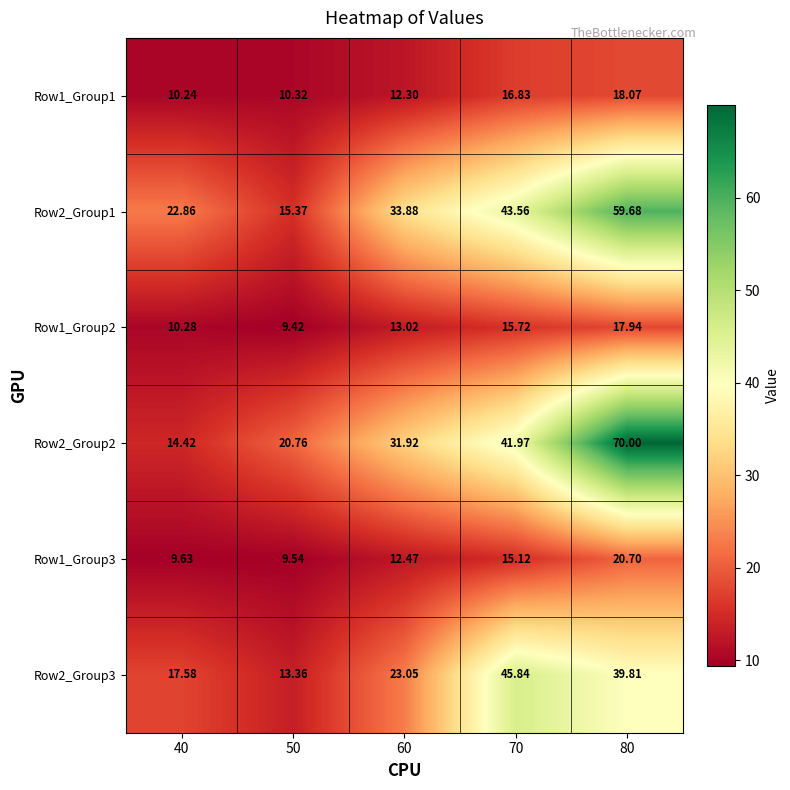

Which series changed the most between 60 and 80?

Row2_Group2